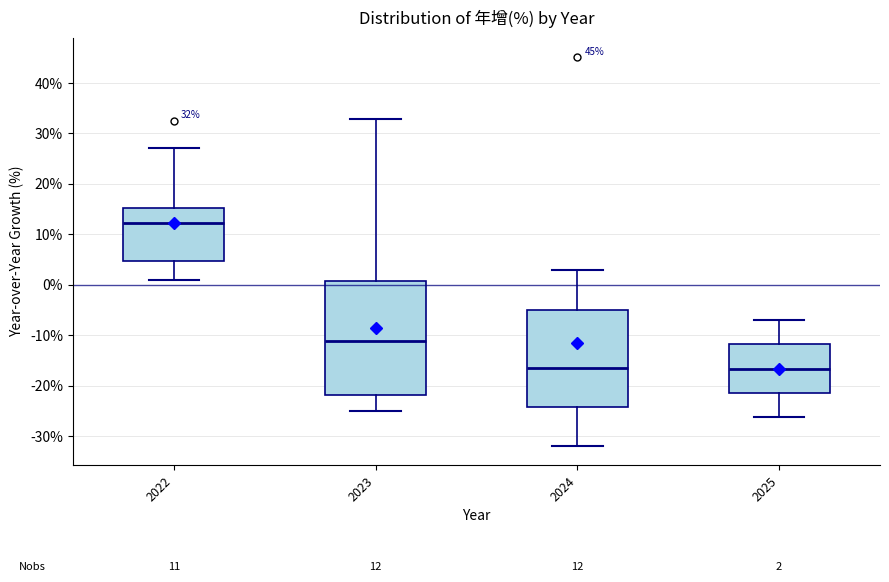

Comparing the boxes themselves (not the whiskers), which one is the tallest?

2023